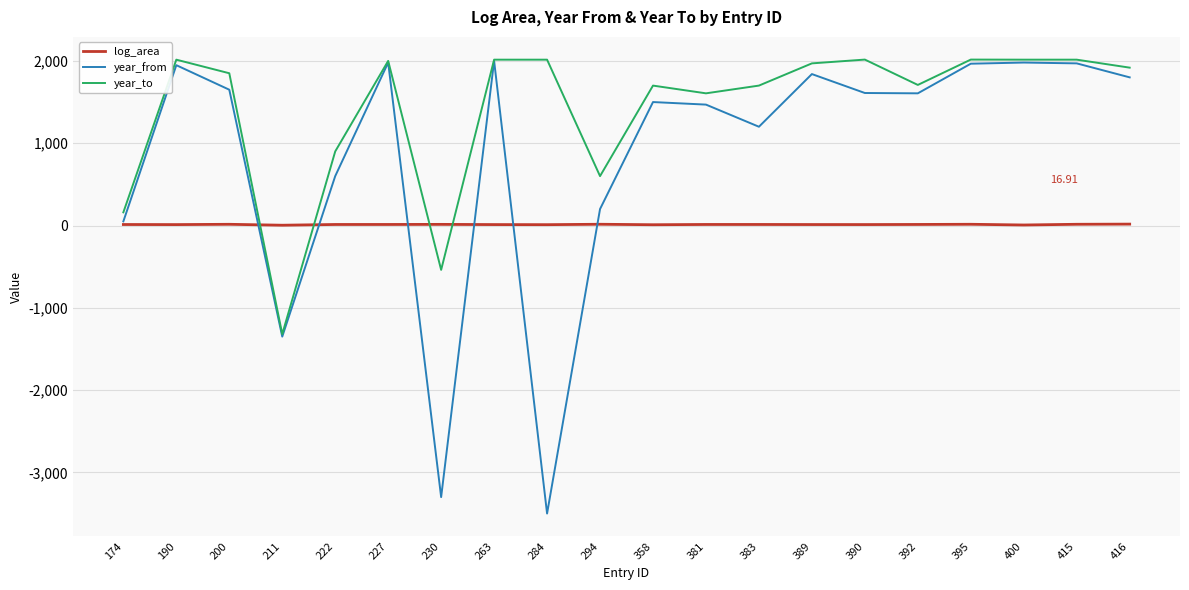

Is the value of year_to at 416 greater than the value of log_area at 389?

Yes